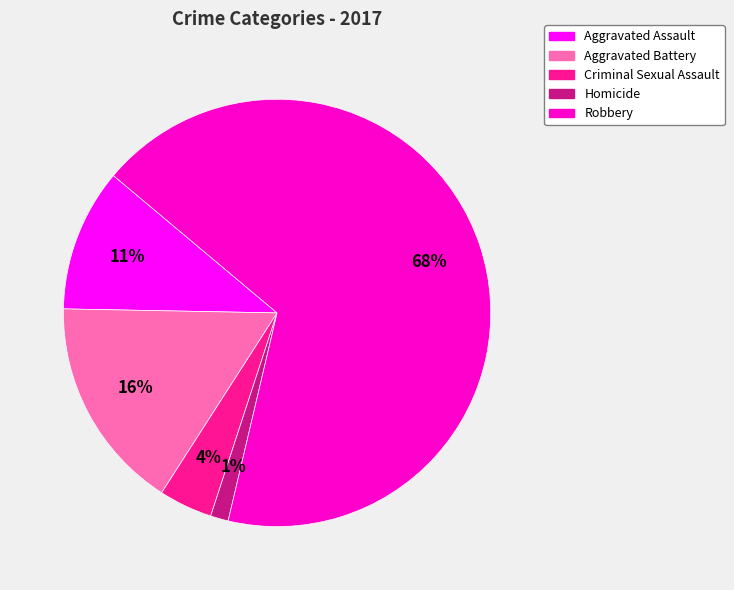

Which category accounts for the majority?

Robbery